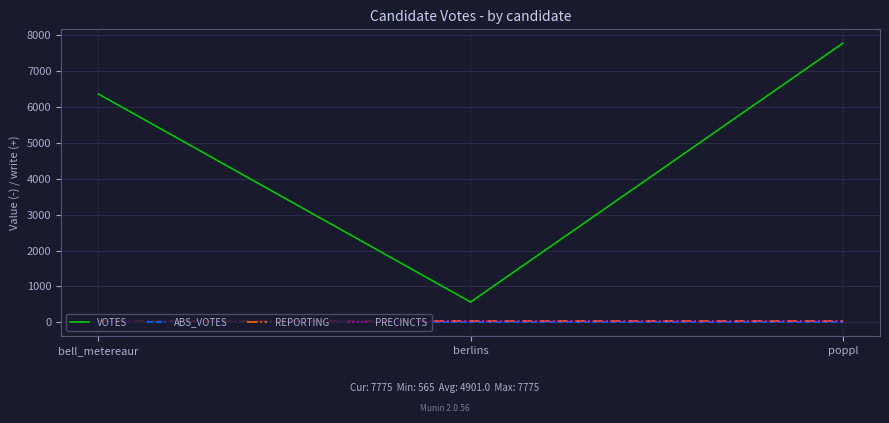

Does the chart display data point markers on the line(s)?

No